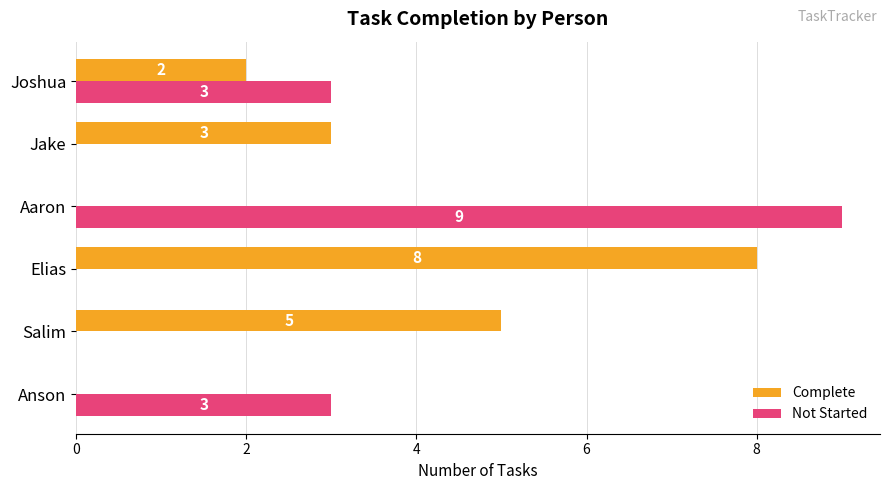

True or false: Complete has a value of 9 at Salim.

False